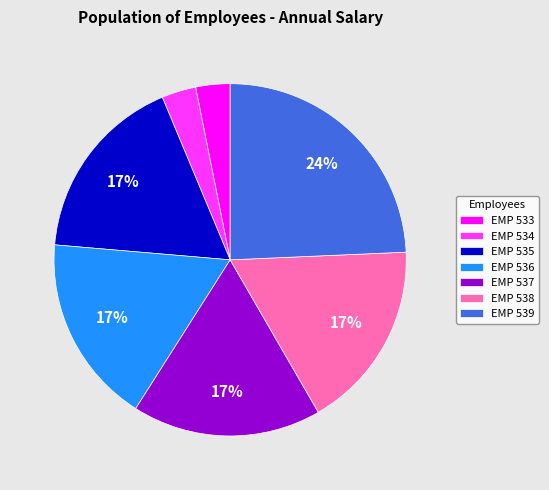

Is EMP 534 the majority of the pie?

No